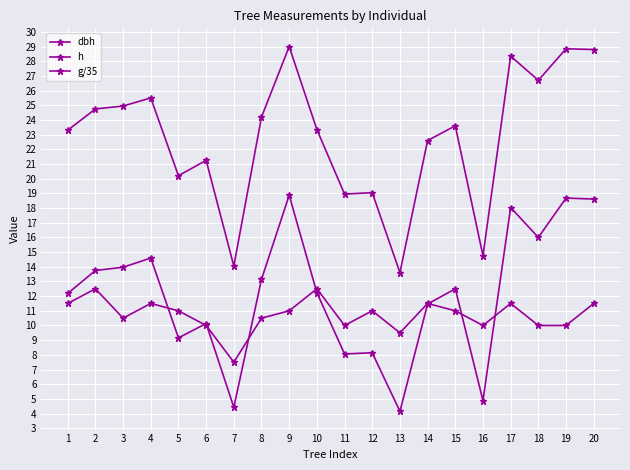

At which category is the sum across all series the highest?

20